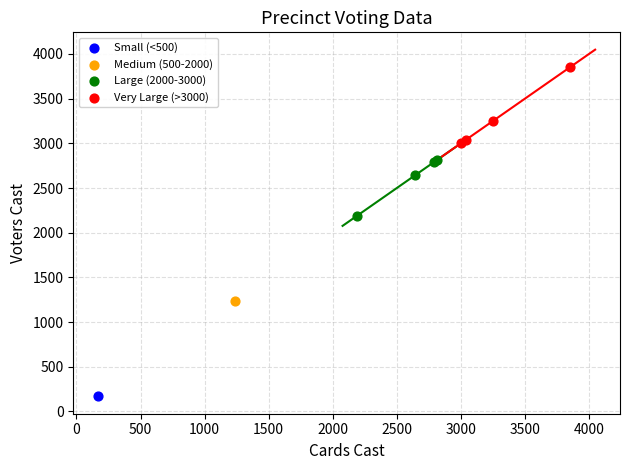

Which series contains the highest Y value?

Very Large (>3000)